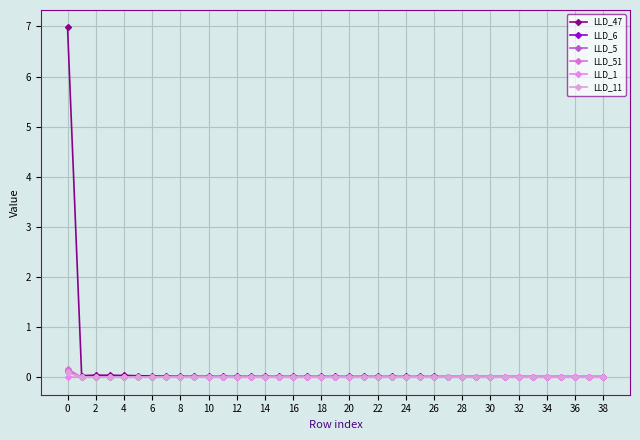

Where is LLD_6 nearest to the value 0?

37